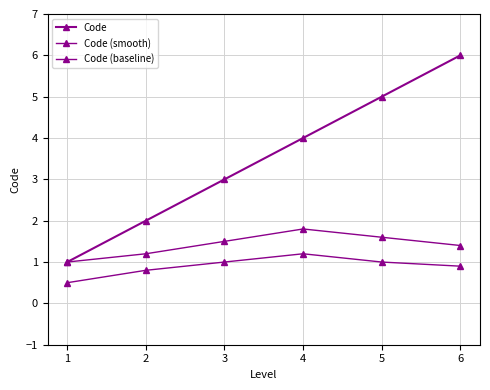

What is the value of the Code (baseline) point at the 2nd from the left?

0.8